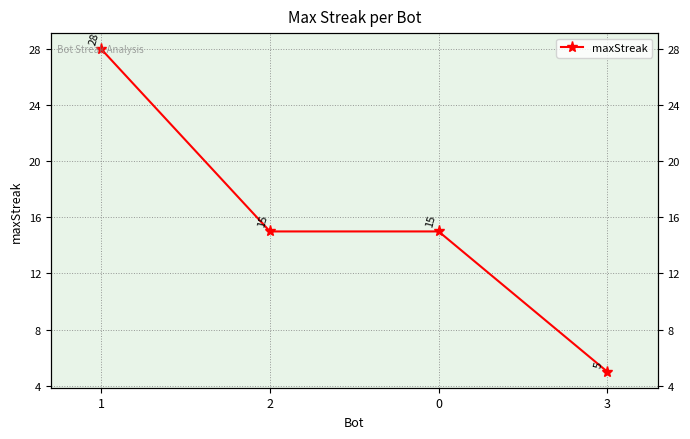

Where does the data first go above 15?

1